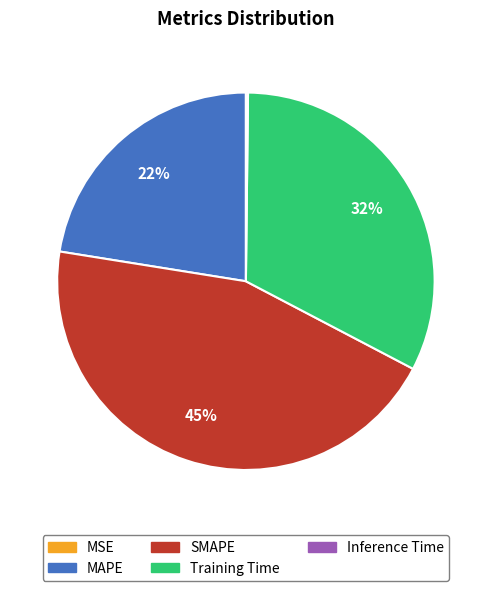

Is there a majority slice in this chart?

No